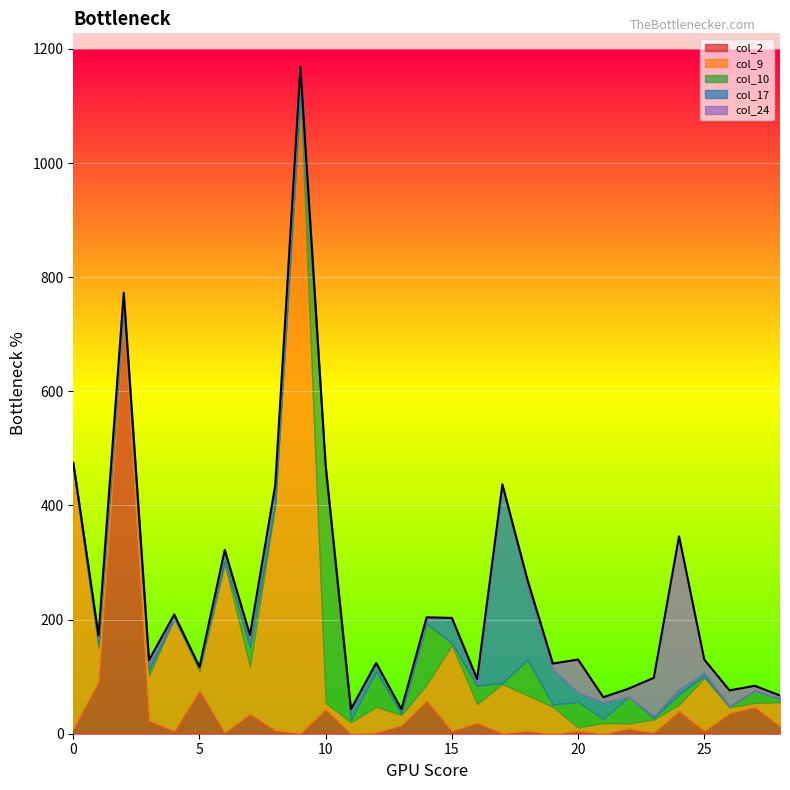

What is the value of the col_10 point at the 19th from the left?

63